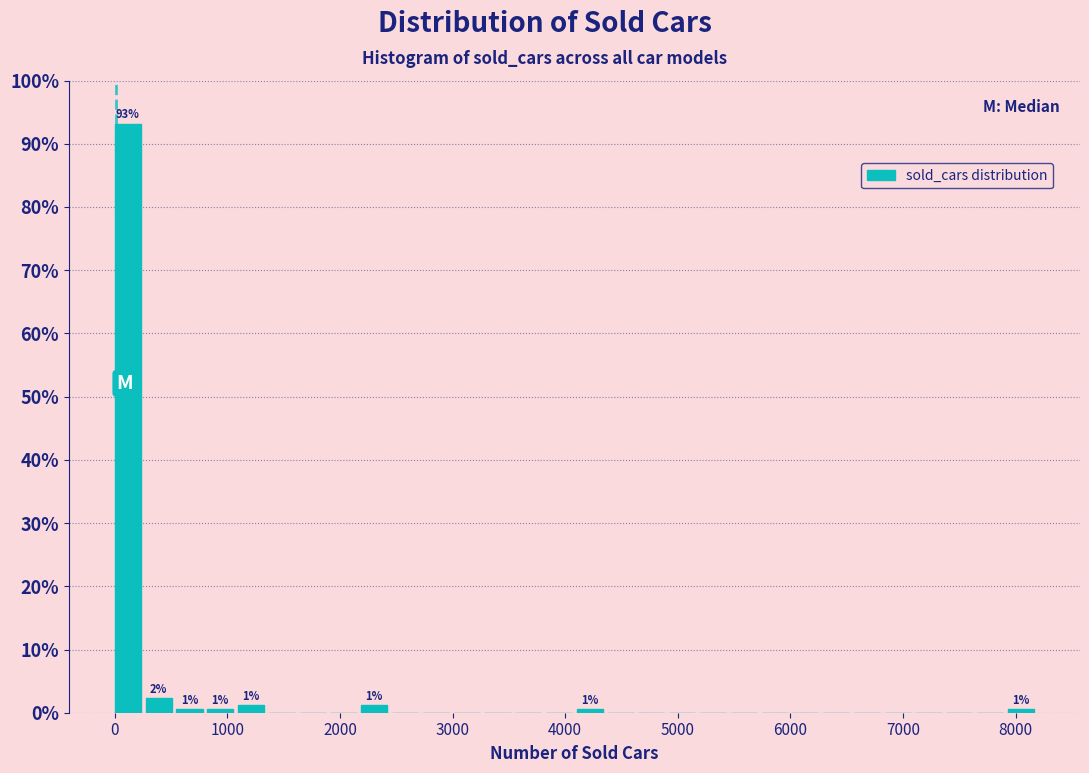

Around what value on the x-axis is the tallest bar? Give the approximate position of its centre, as read against the axis.

100